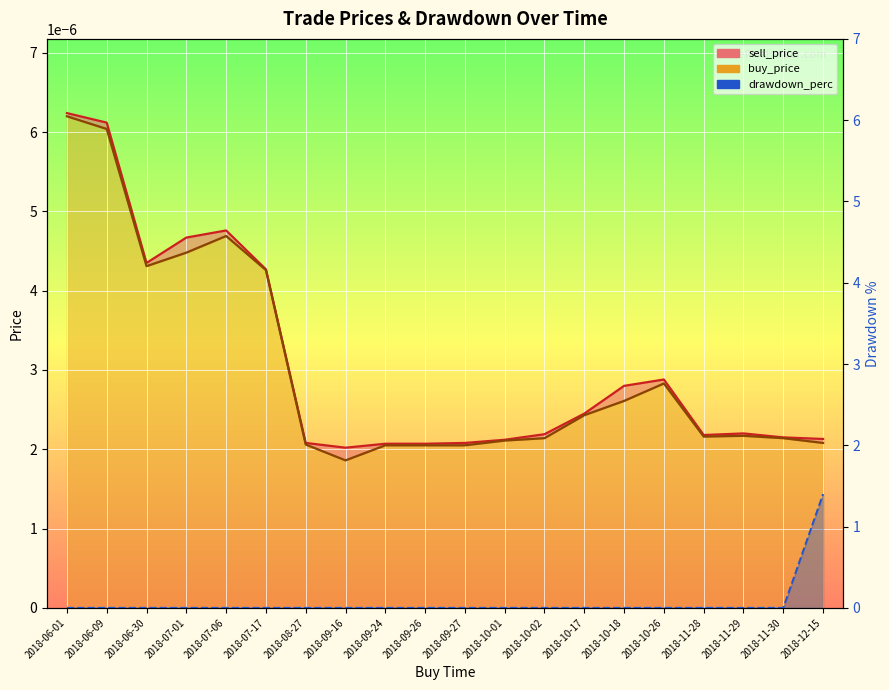

Where is the first local minimum for sell_price?

2018-06-30